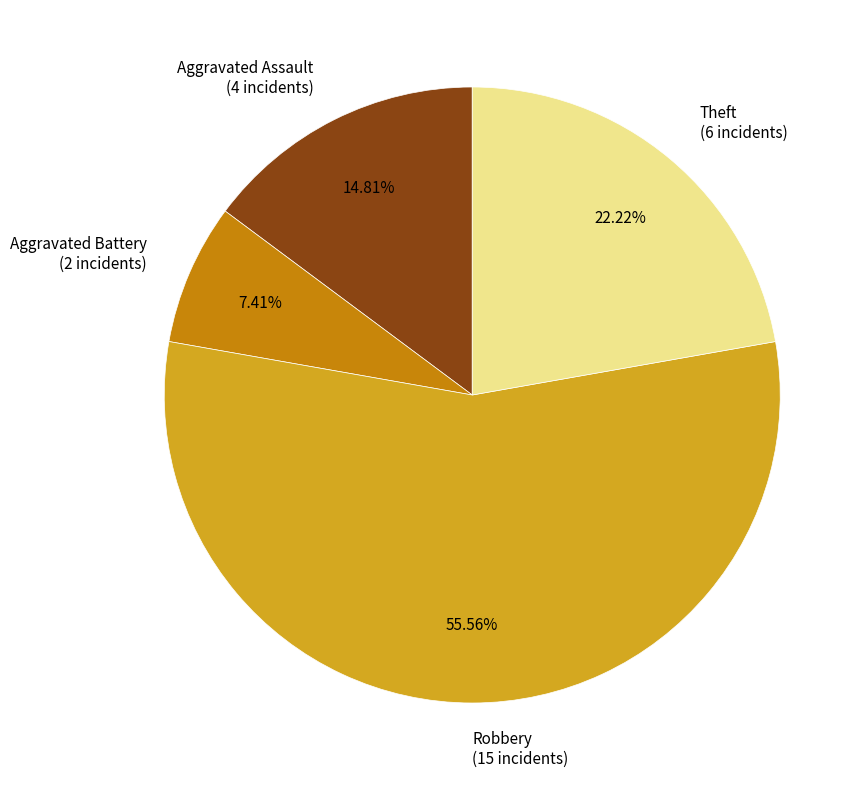

Count the number of slices in the pie.

4